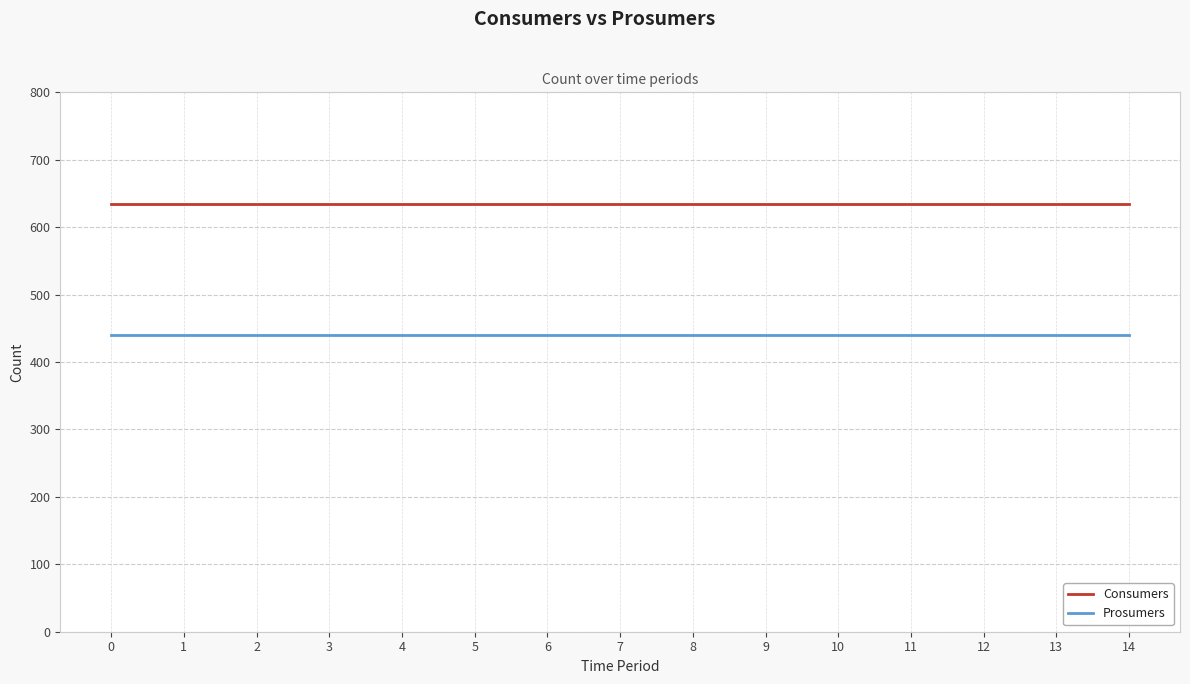

What is the total value across all series at 3?

1075